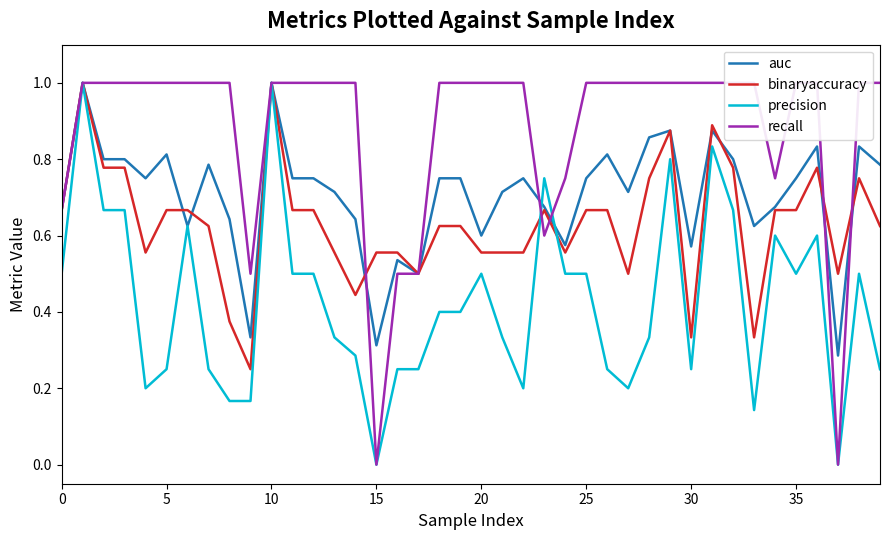

List the series in order of their overall mean, lowest first.

precision, binaryaccuracy, auc, recall